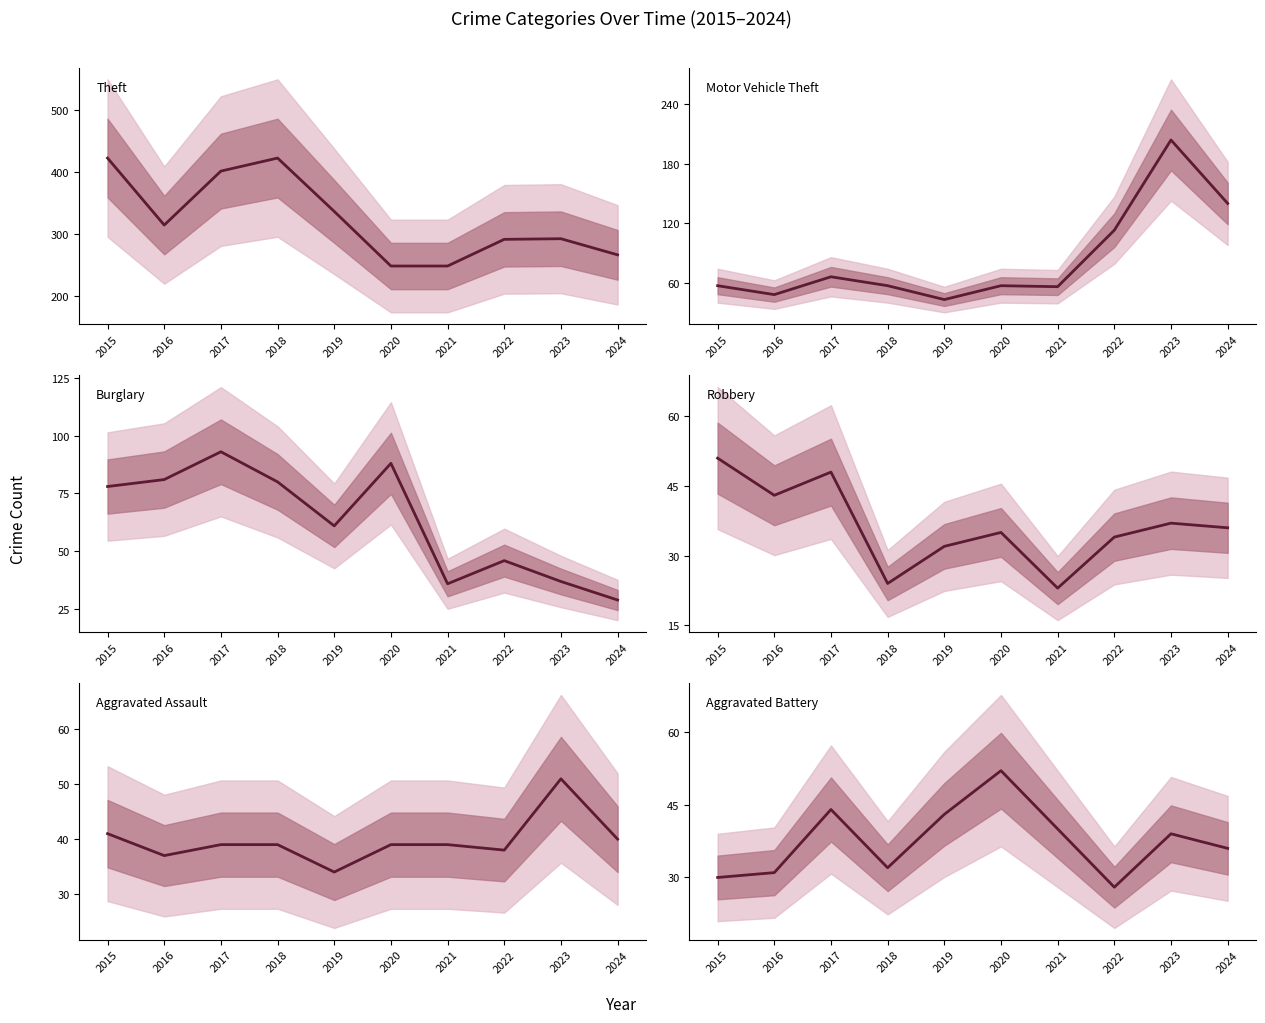

What is the difference between the Motor Vehicle Theft values at 2021 and 2017?

10